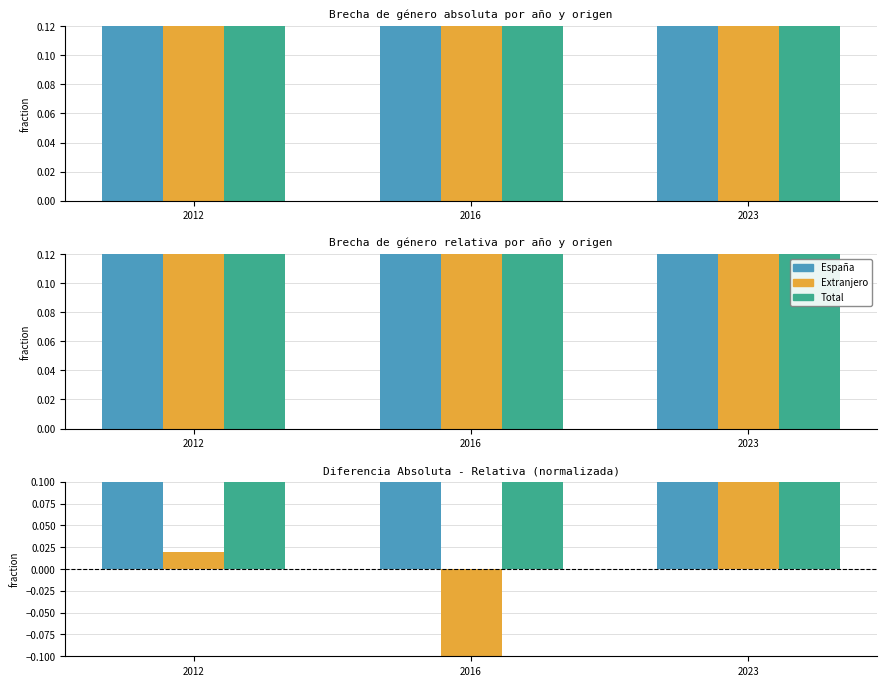

Which series changed the most between 2012 and 2016?

Extranjero